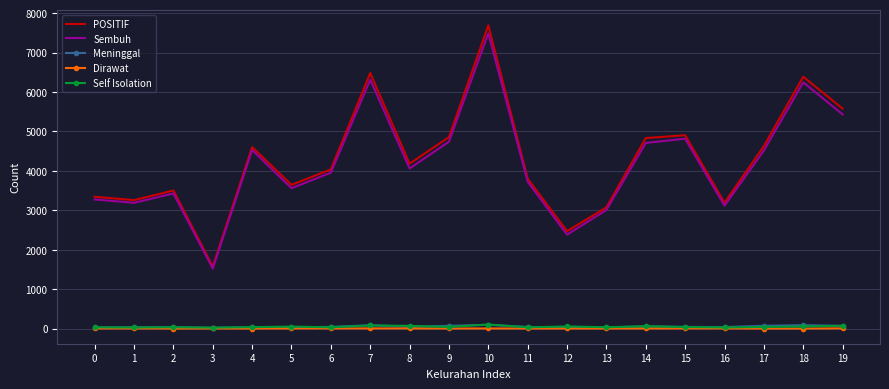

What is the sum of all Sembuh values?

84032